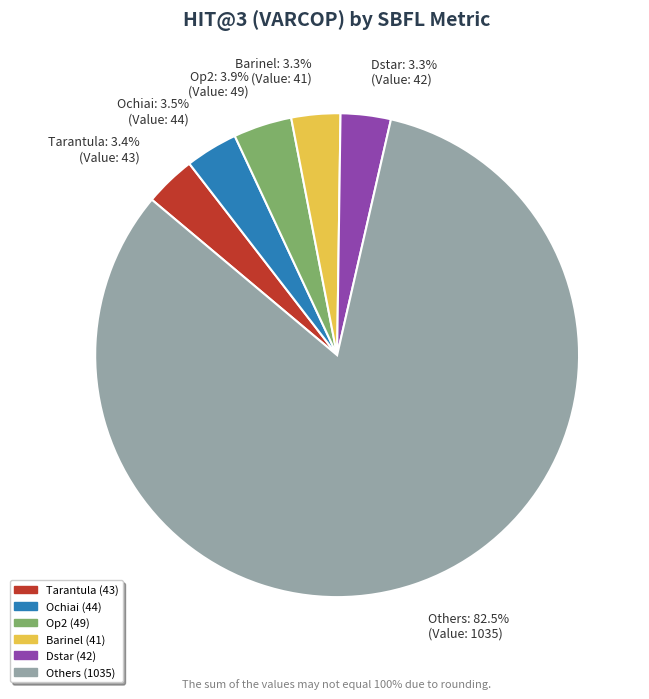

What percentage do Tarantula: 3.4% (Value: 43) and Barinel: 3.3% (Value: 41) together represent?

6.7%